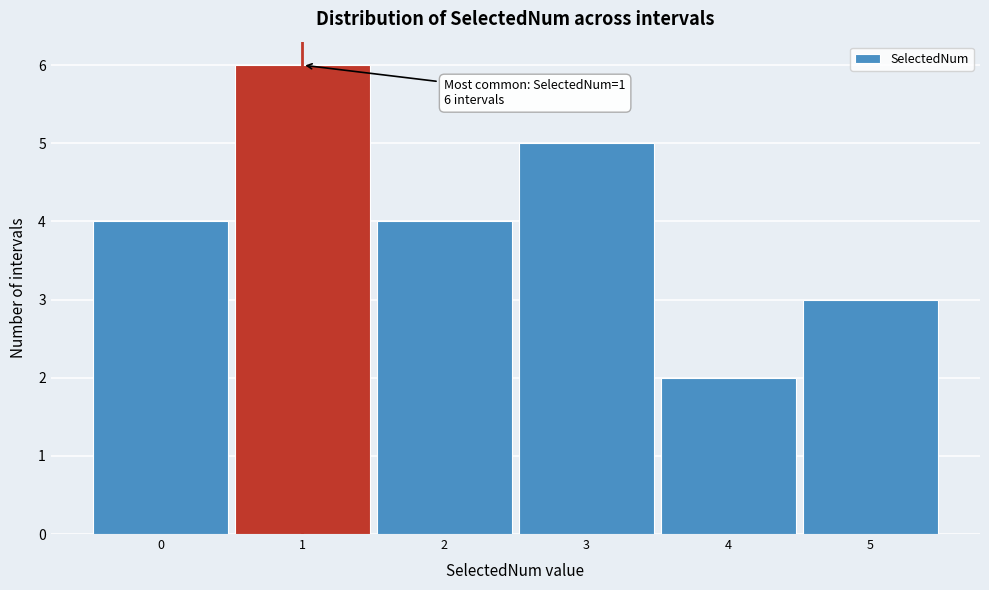

Over which range of the x-axis is the bar tallest?

0.5 to 1.5